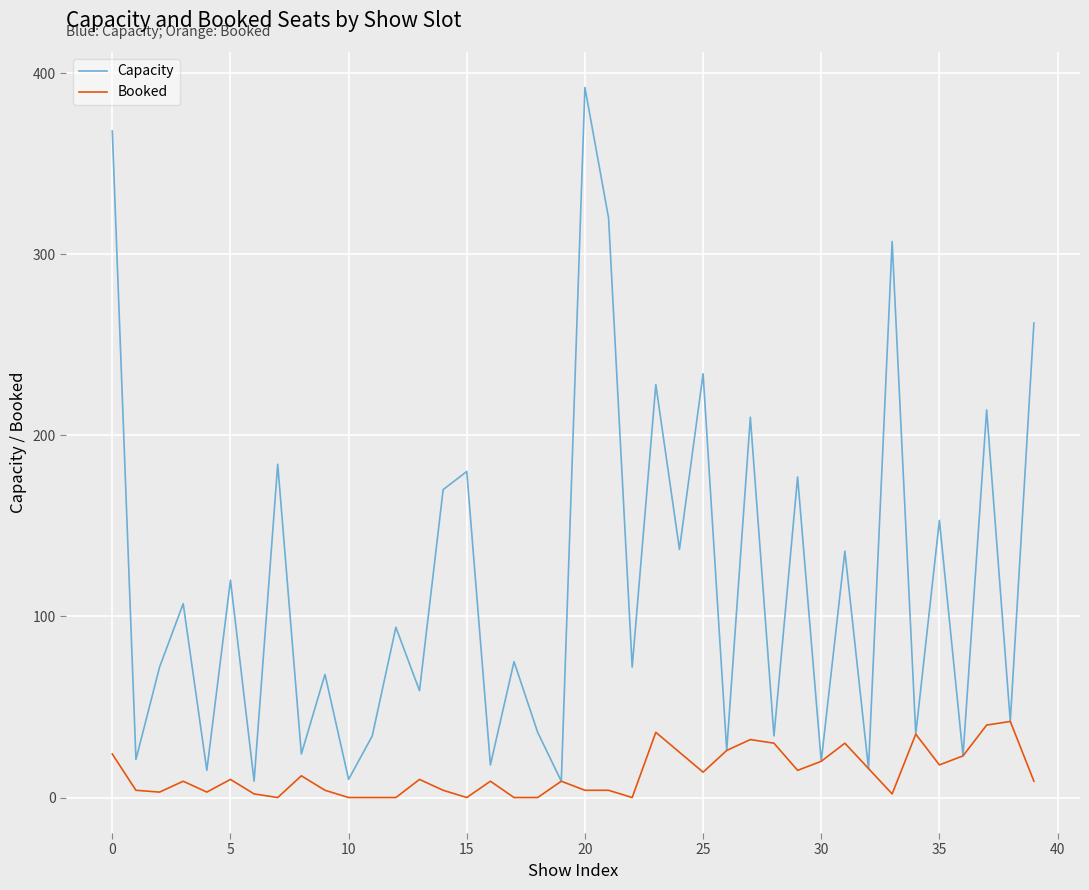

Which series has the widest spread of values?

Capacity